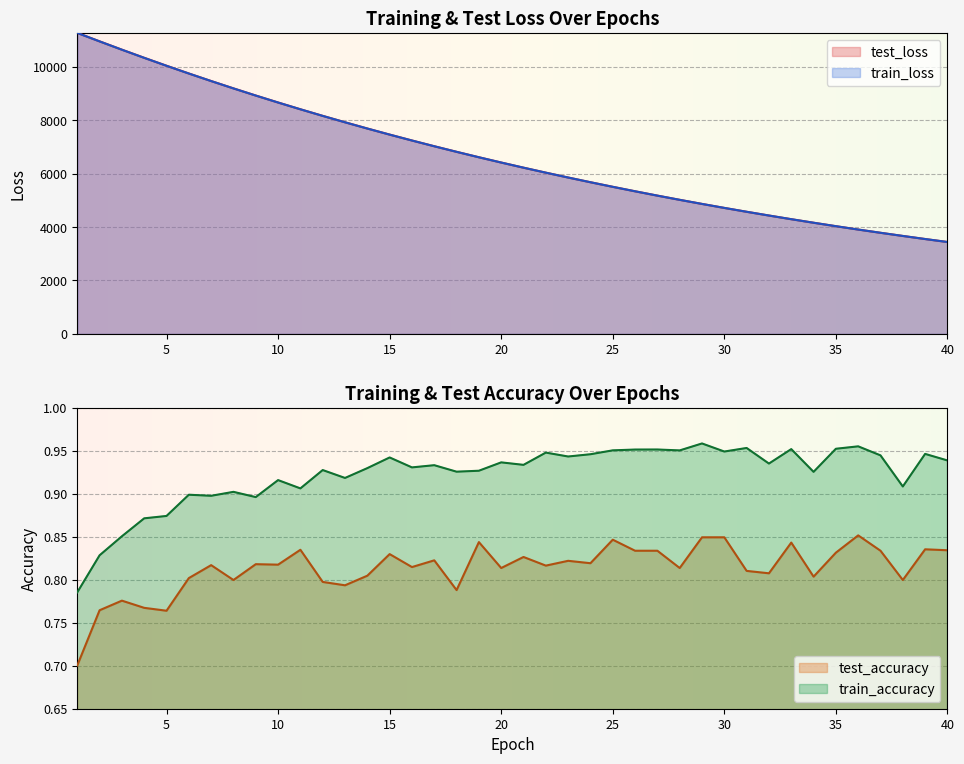

What value does the train_loss series have at 22?

6037.8